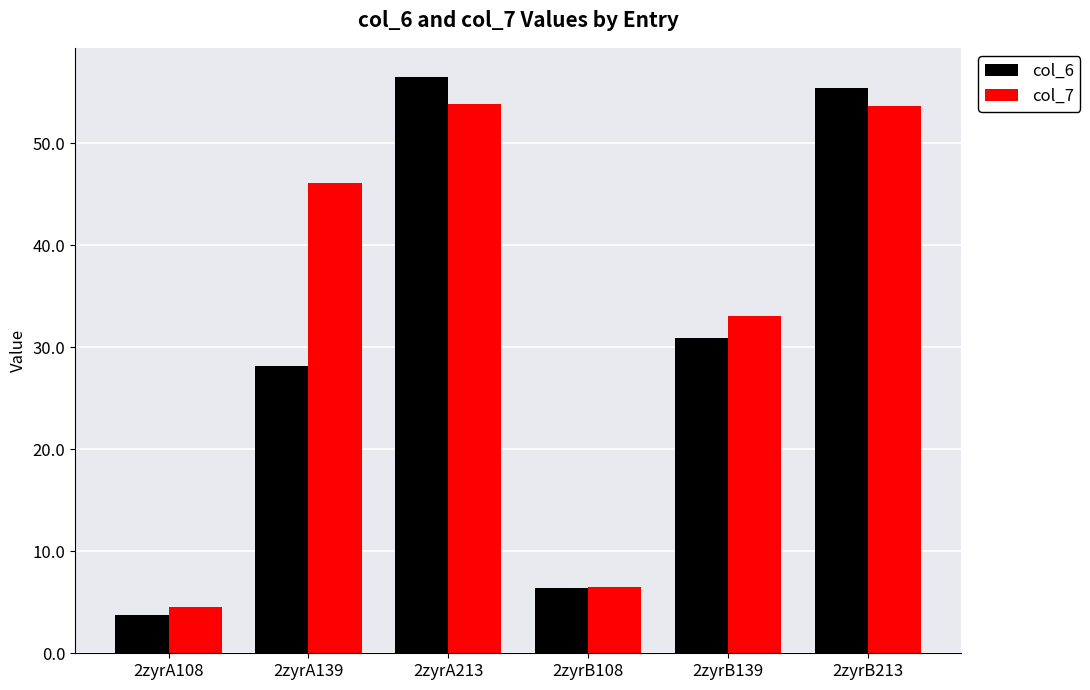

At 2zyrA139, list the series in order from largest to smallest.

col_7, col_6